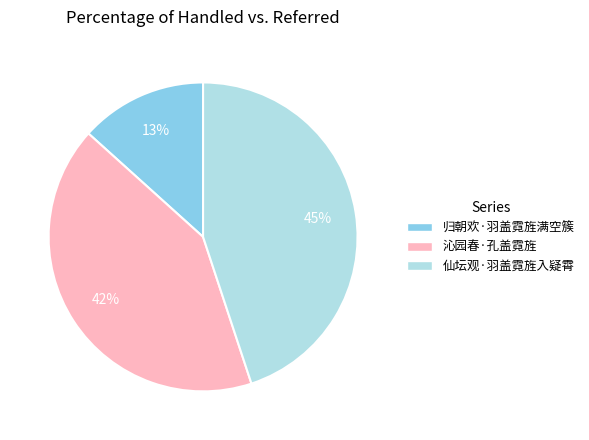

Rank the categories by value from lowest to highest.

归朝欢·羽盖霓旌满空簇, 沁园春·孔盖霓旌, 仙坛观·羽盖霓旌入疑霄